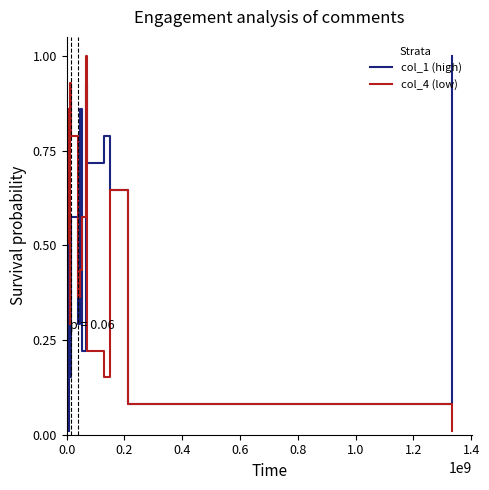

What is the maximum value shown in the chart?

1.0